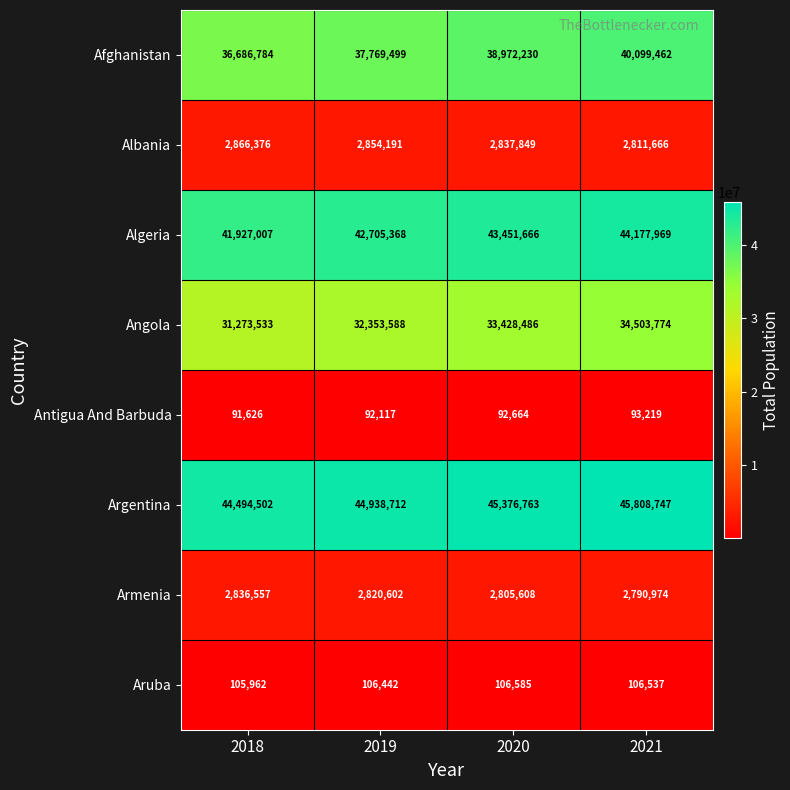

What is the total value across all series at 2019?

163640519